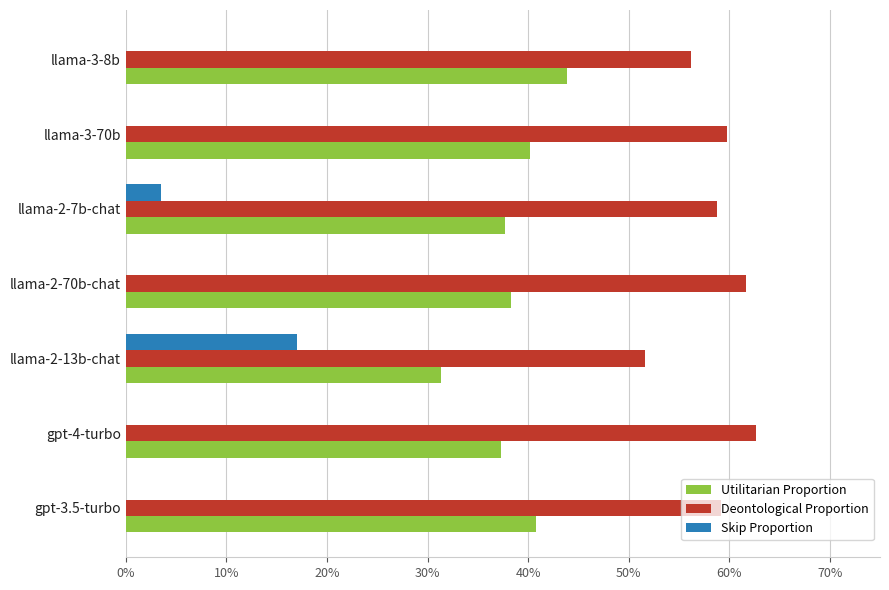

What are all the series names shown in the legend?

Utilitarian Proportion, Deontological Proportion, Skip Proportion